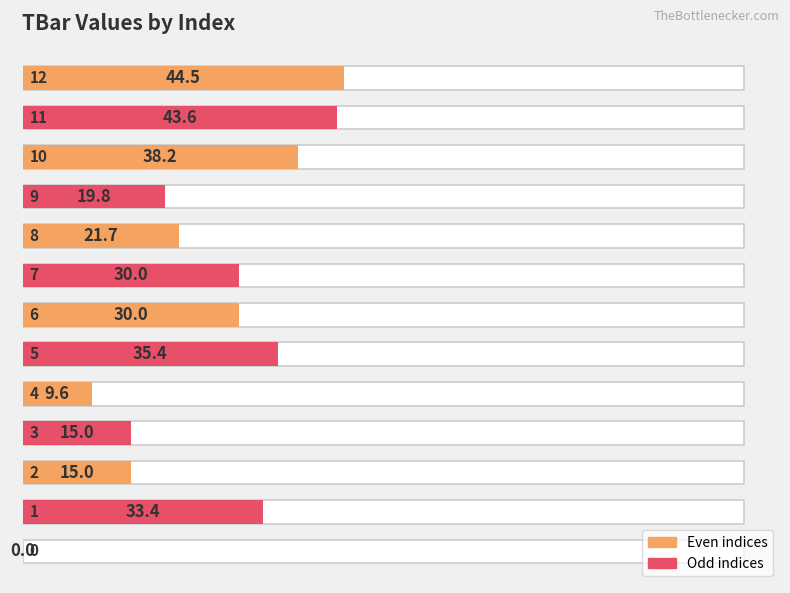

True or false: the data shows 15.0 at 3.

True